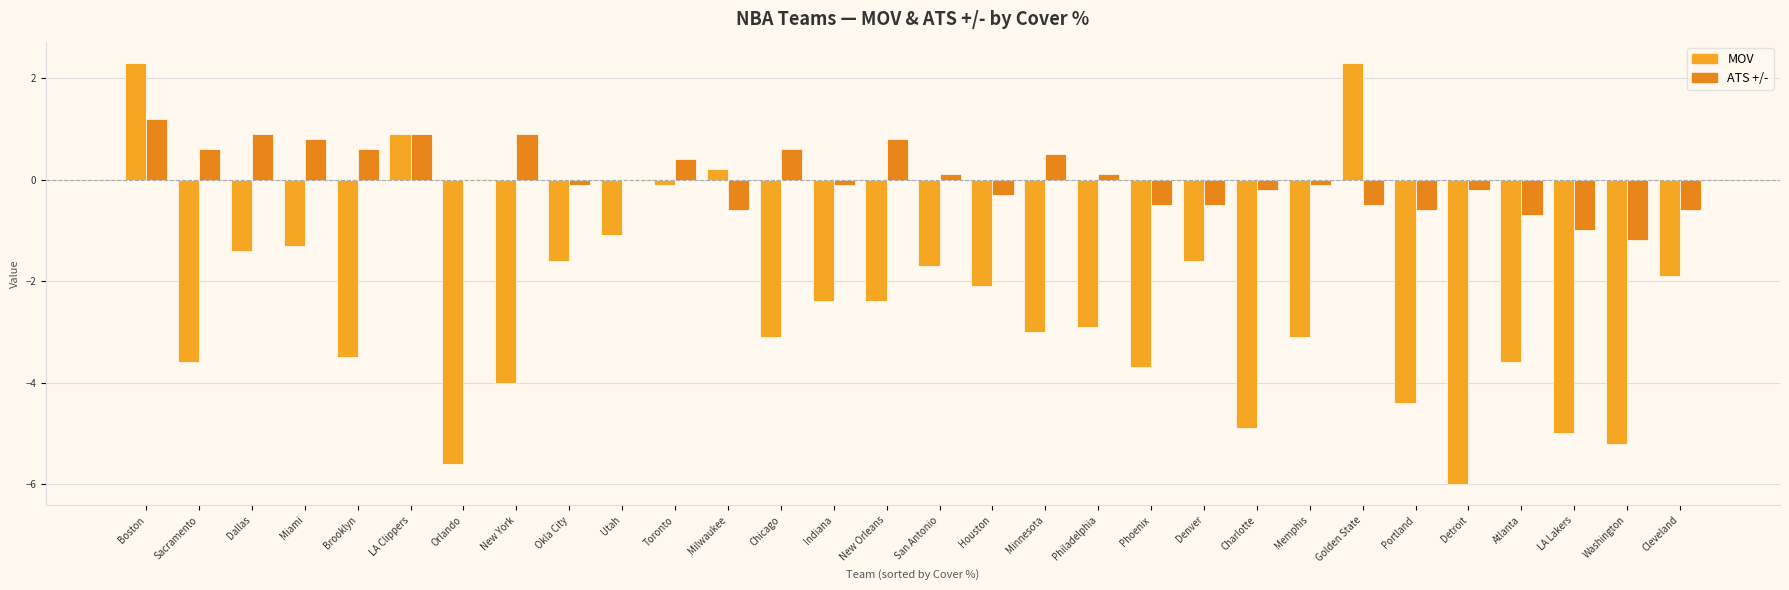

Between Sacramento and Charlotte, which series saw the biggest shift?

MOV